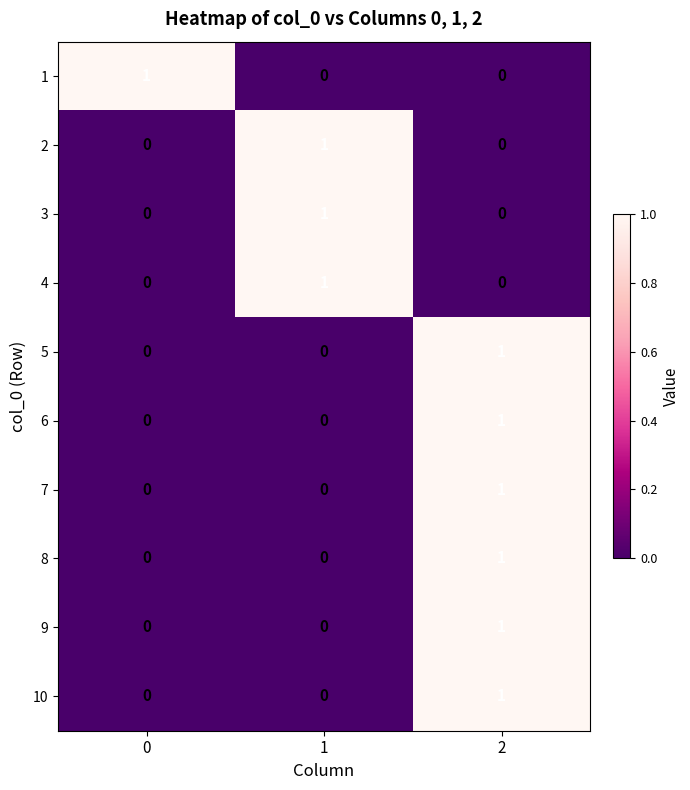

Is it true that 2 equals 0 at 2?

True